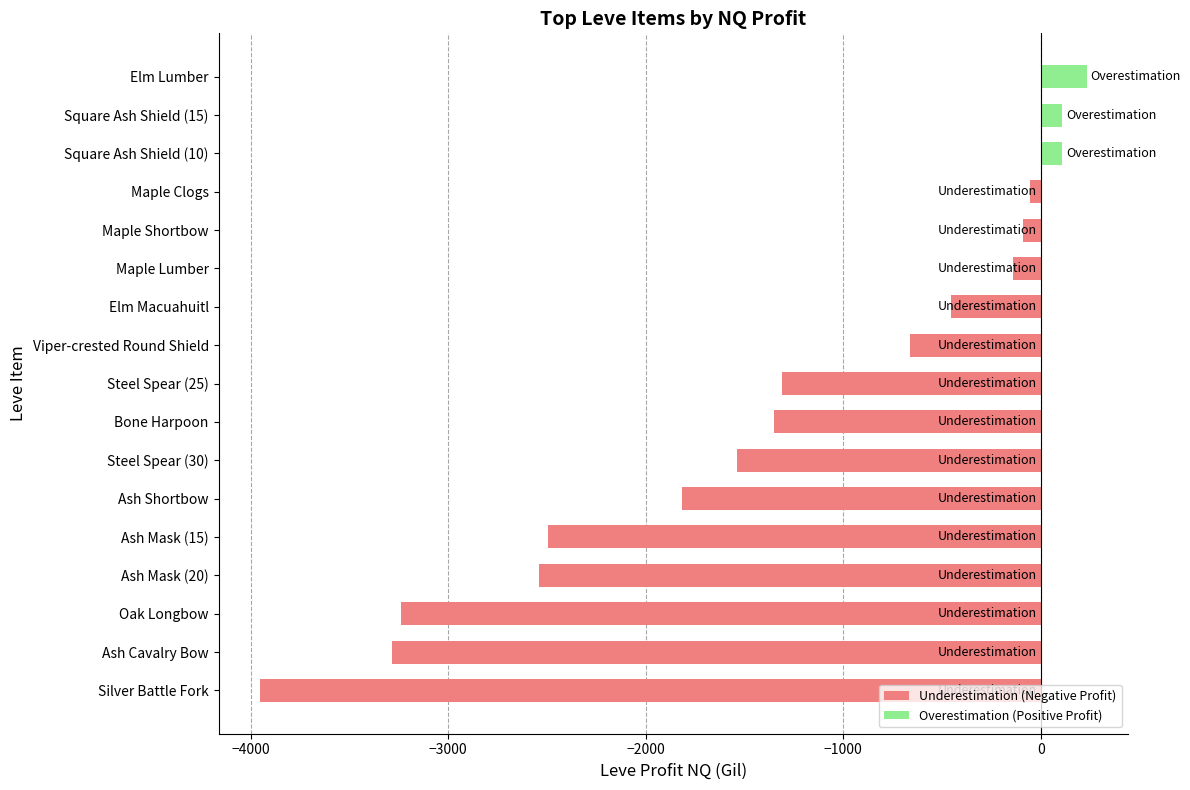

Which has a higher value, Ash Mask (20) or Elm Macuahuitl?

Elm Macuahuitl